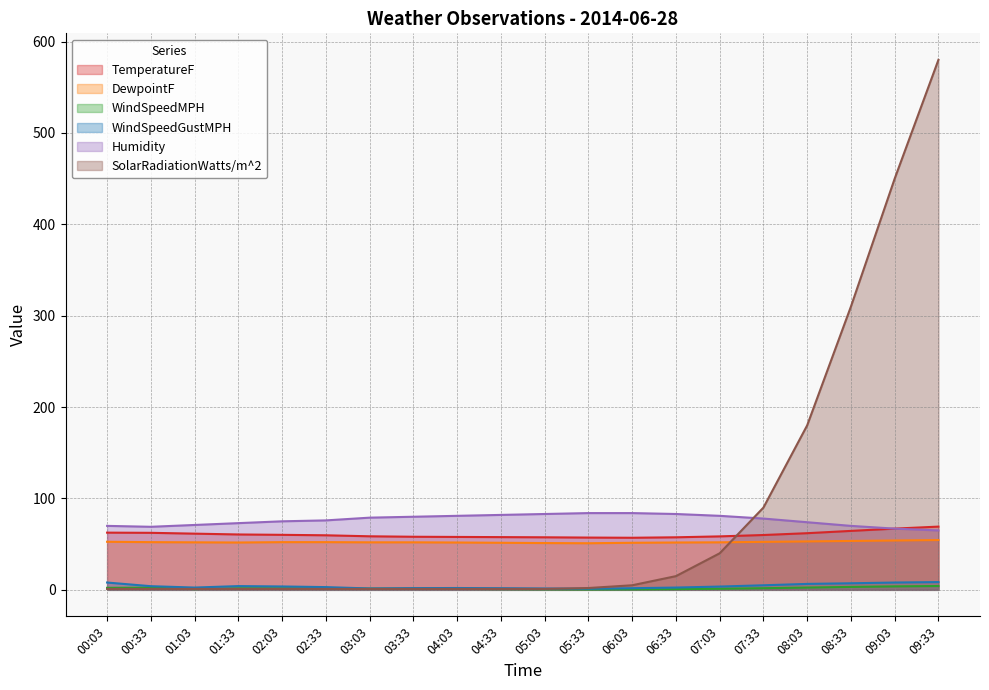

What is the label of the 9th point from the right?

05:33